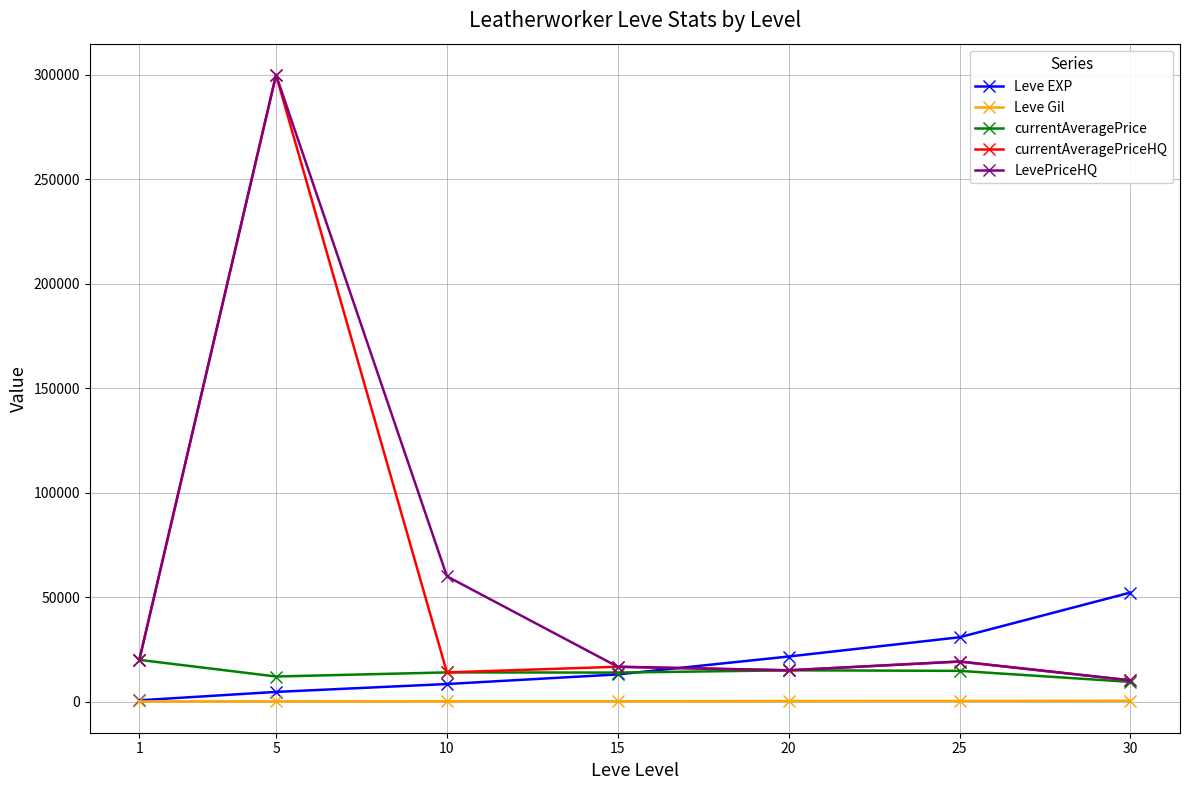

The Leve EXP series shows 8430 at 10. True or false?

True